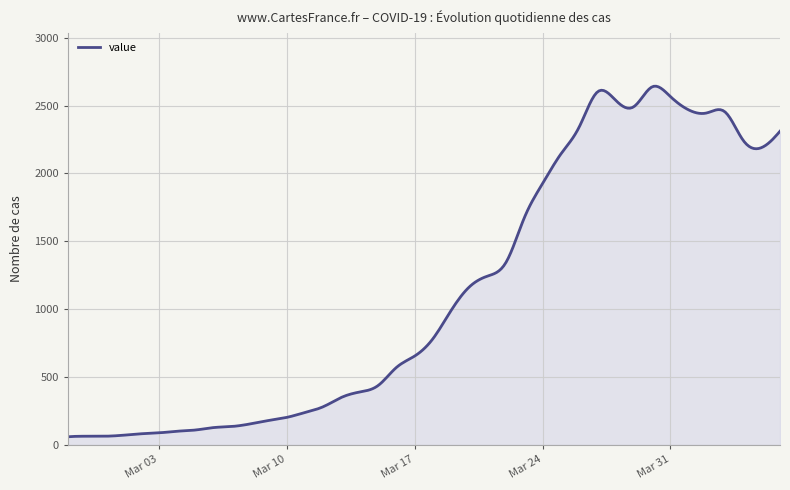

What is the minimum value shown in the chart?

61.0